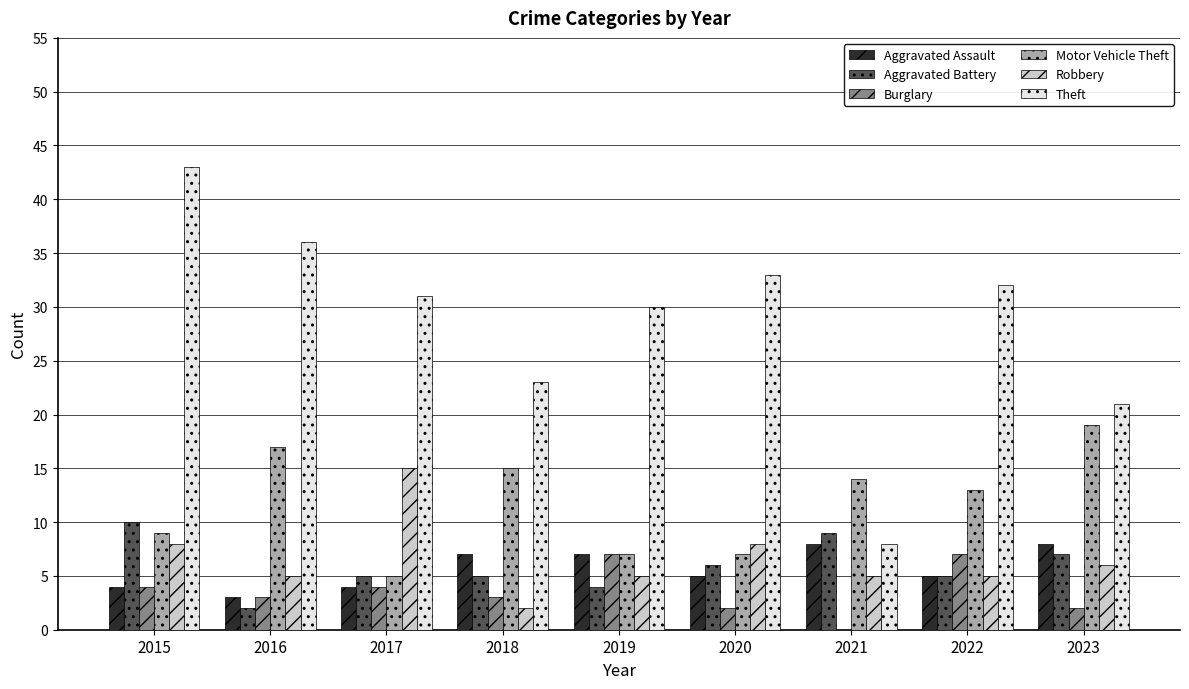

Reading left to right, transcribe all the data shown in this chart.

Aggravated Assault: 2015=4	2016=3	2017=4	2018=7	2019=7	2020=5	2021=8	2022=5	2023=8
Aggravated Battery: 2015=10	2016=2	2017=5	2018=5	2019=4	2020=6	2021=9	2022=5	2023=7
Burglary: 2015=4	2016=3	2017=4	2018=3	2019=7	2020=2	2021=0	2022=7	2023=2
Motor Vehicle Theft: 2015=9	2016=17	2017=5	2018=15	2019=7	2020=7	2021=14	2022=13	2023=19
Robbery: 2015=8	2016=5	2017=15	2018=2	2019=5	2020=8	2021=5	2022=5	2023=6
Theft: 2015=43	2016=36	2017=31	2018=23	2019=30	2020=33	2021=8	2022=32	2023=21